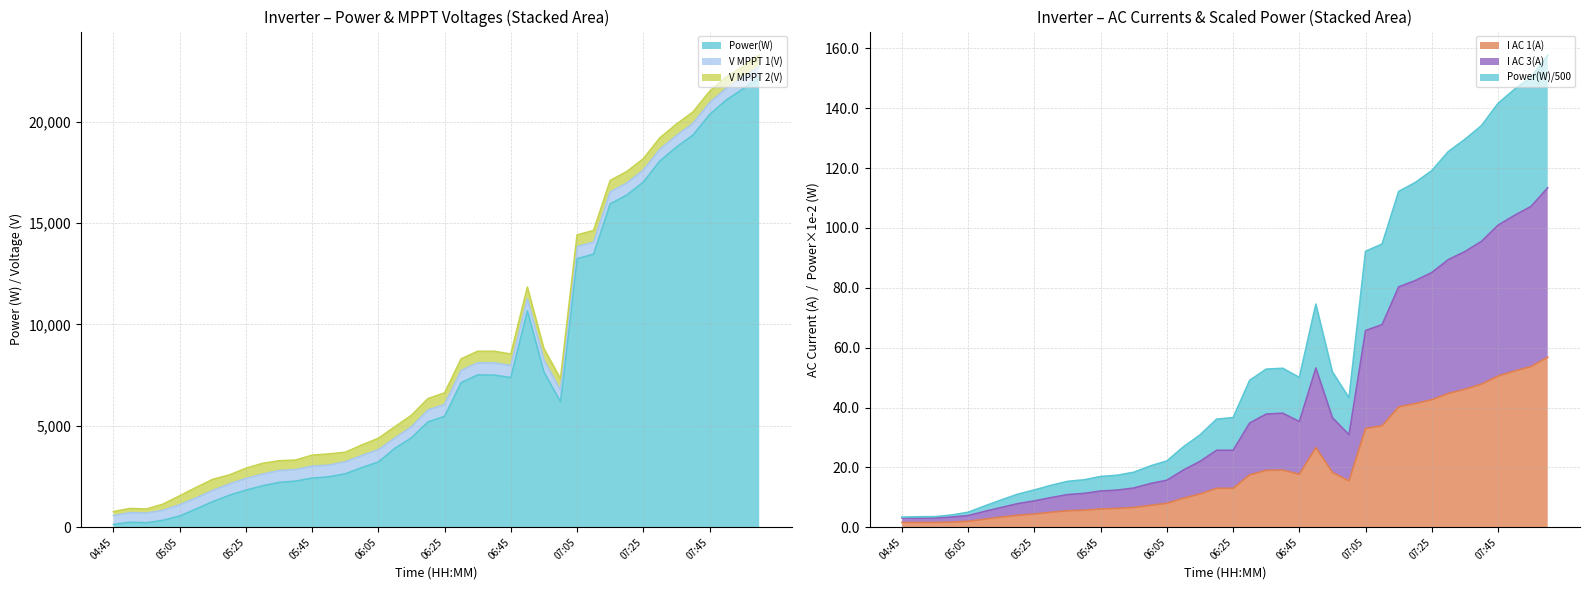

Rank the categories by I AC 3(A) value from lowest to highest.

04:50, 04:45, 04:55, 05:00, 05:05, 05:10, 05:15, 05:20, 05:25, 05:30, 05:35, 05:40, 05:45, 05:50, 05:55, 06:00, 06:05, 06:10, 06:15, 06:20, 06:25, 07:00, 06:30, 06:45, 06:55, 06:35, 06:40, 06:50, 07:05, 07:10, 07:15, 07:20, 07:25, 07:30, 07:35, 07:40, 07:45, 07:50, 07:55, 08:00